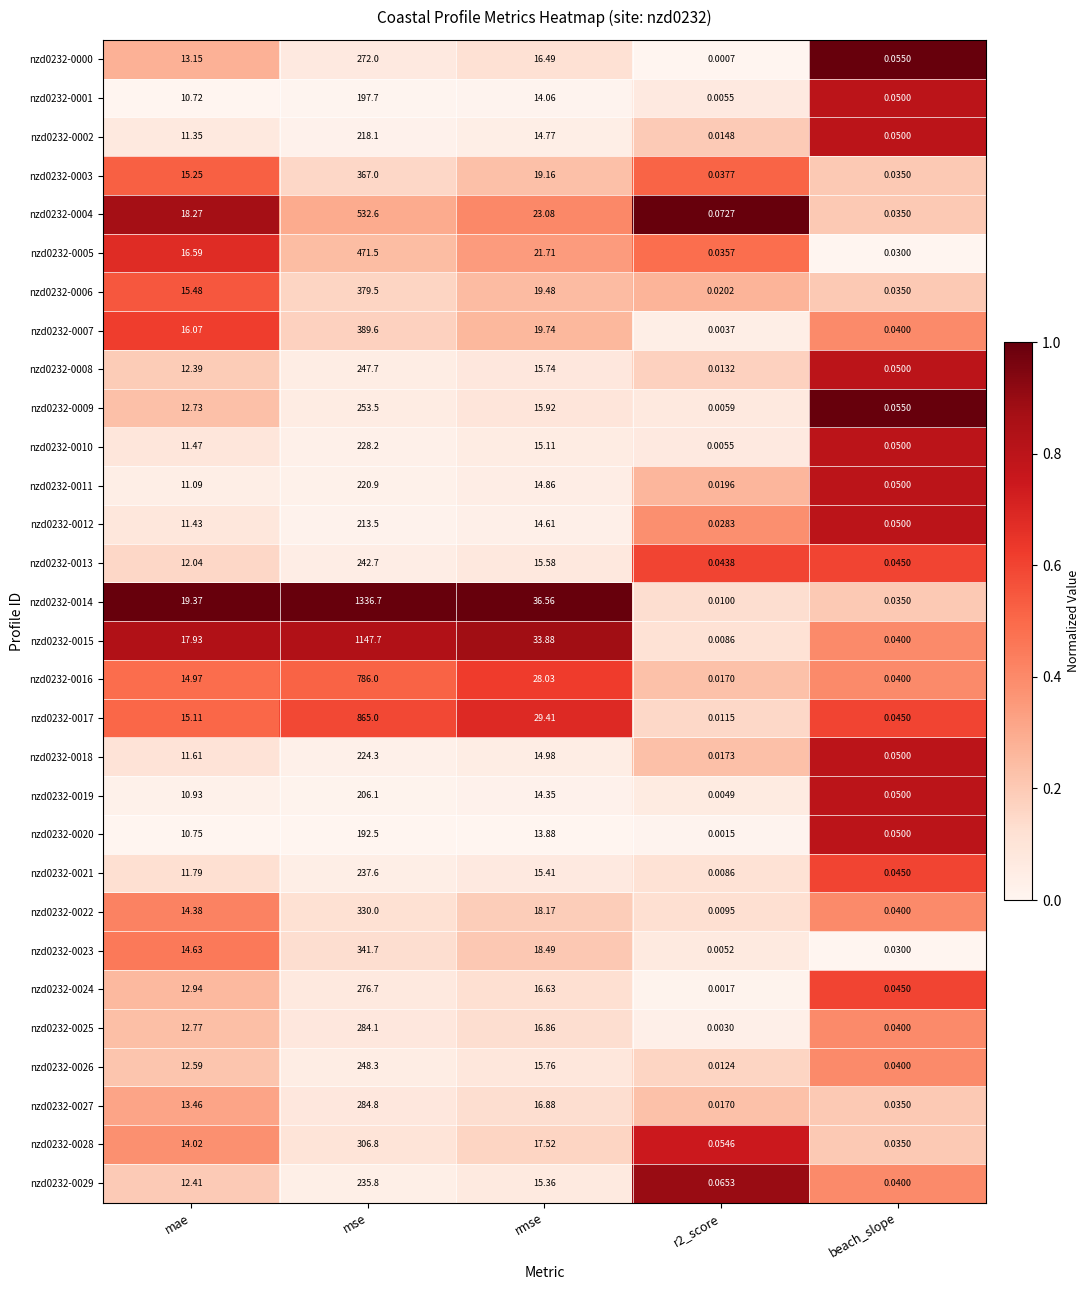

At which category is the sum across all series the highest?

mse